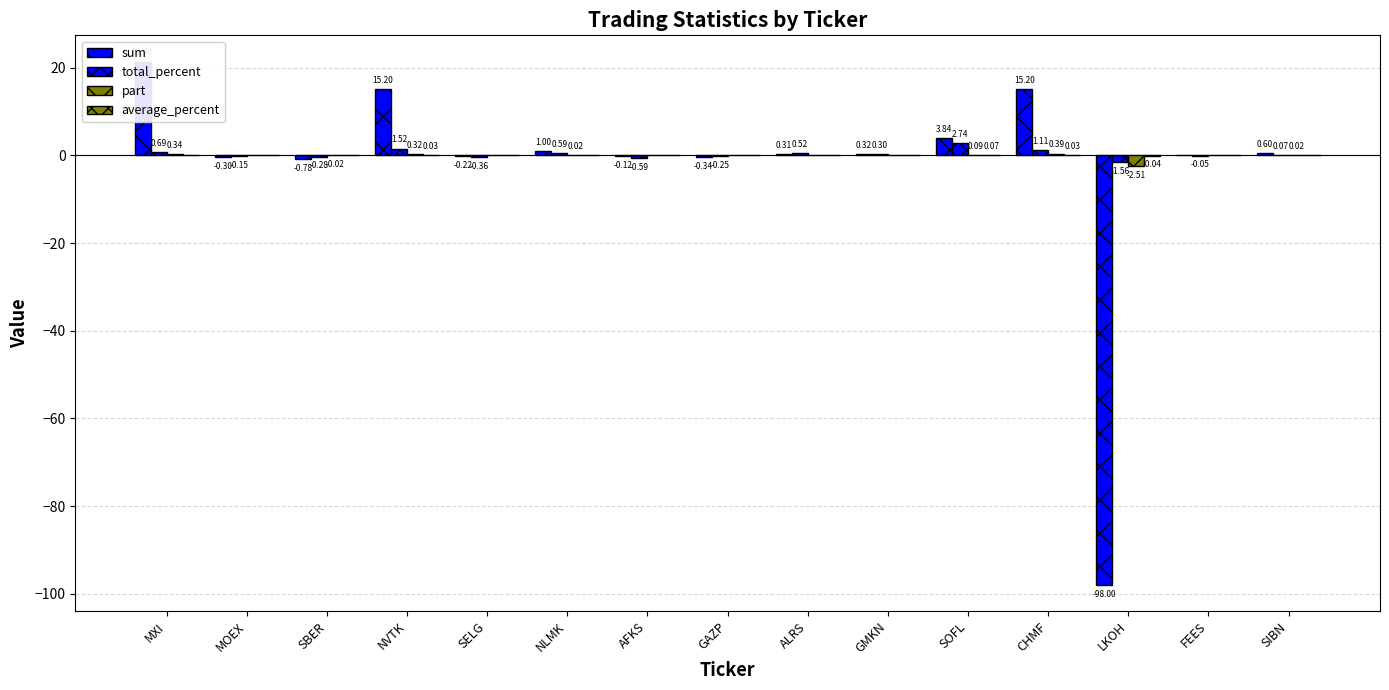

Reading left to right, list all the values displayed in this chart.

sum: MXI=21.4	MOEX=-0.3	SBER=-0.8	NVTK=15.2	SELG=-0.2	NLMK=1.0	AFKS=-0.1	GAZP=-0.3	ALRS=0.3	GMKN=0.3	SOFL=3.8	CHMF=15.2	LKOH=-98.0	FEES=0.0	SIBN=0.6
total_percent: MXI=0.7	MOEX=-0.1	SBER=-0.3	NVTK=1.5	SELG=-0.4	NLMK=0.6	AFKS=-0.6	GAZP=-0.2	ALRS=0.5	GMKN=0.3	SOFL=2.7	CHMF=1.1	LKOH=-1.6	FEES=-0.1	SIBN=0.1
part: MXI=0.3	MOEX=-0.0	SBER=-0.0	NVTK=0.3	SELG=-0.0	NLMK=0.0	AFKS=-0.0	GAZP=-0.0	ALRS=0.0	GMKN=0.0	SOFL=0.1	CHMF=0.4	LKOH=-2.5	FEES=-0.0	SIBN=0.0
average_percent: MXI=0.0	MOEX=0.0	SBER=-0.0	NVTK=0.0	SELG=-0.0	NLMK=0.0	AFKS=-0.0	GAZP=-0.0	ALRS=0.0	GMKN=0.0	SOFL=0.1	CHMF=0.0	LKOH=-0.0	FEES=0.0	SIBN=0.0